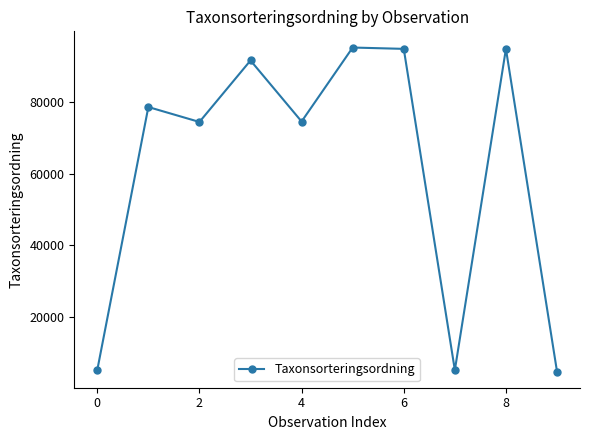

How many interior local valleys (lower than both neighbors) does the data have?

3